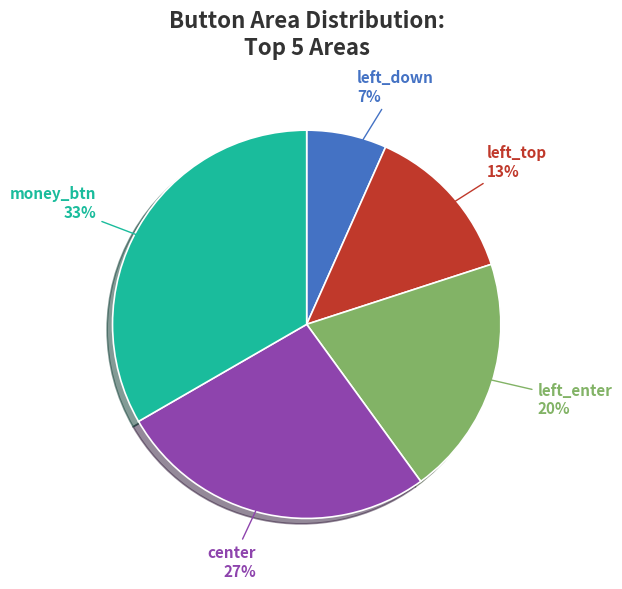

Does any single category account for the majority?

No